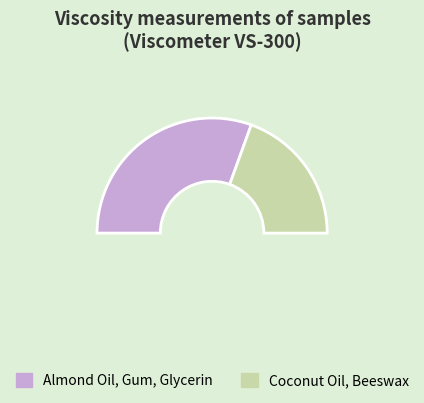

Does Almond Oil, Gum, Glycerin account for over 50% of the chart?

Yes